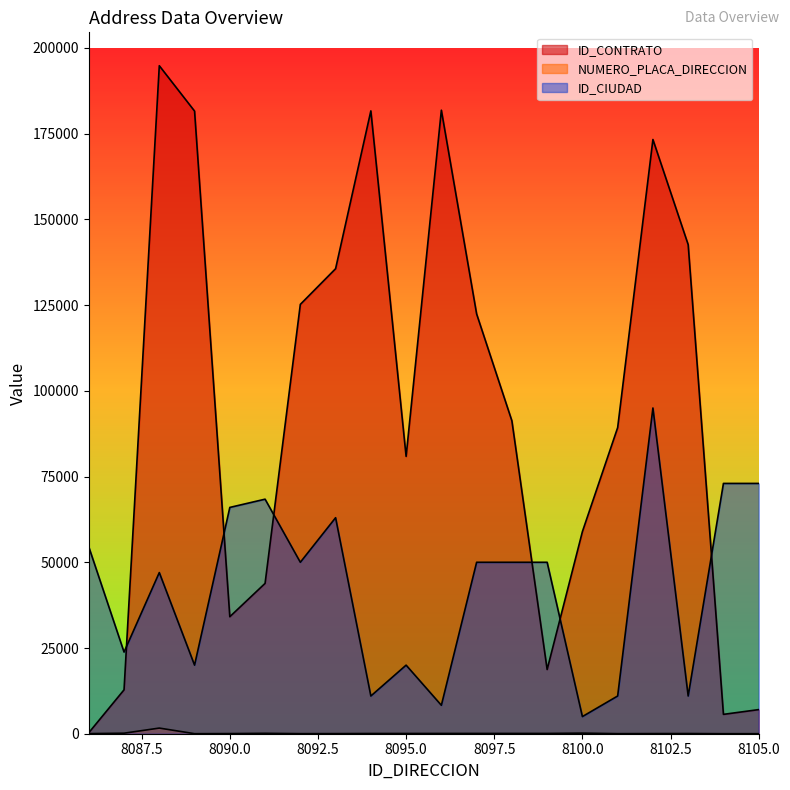

What is the value of the ID_CIUDAD point at the 5th from the left?

66001